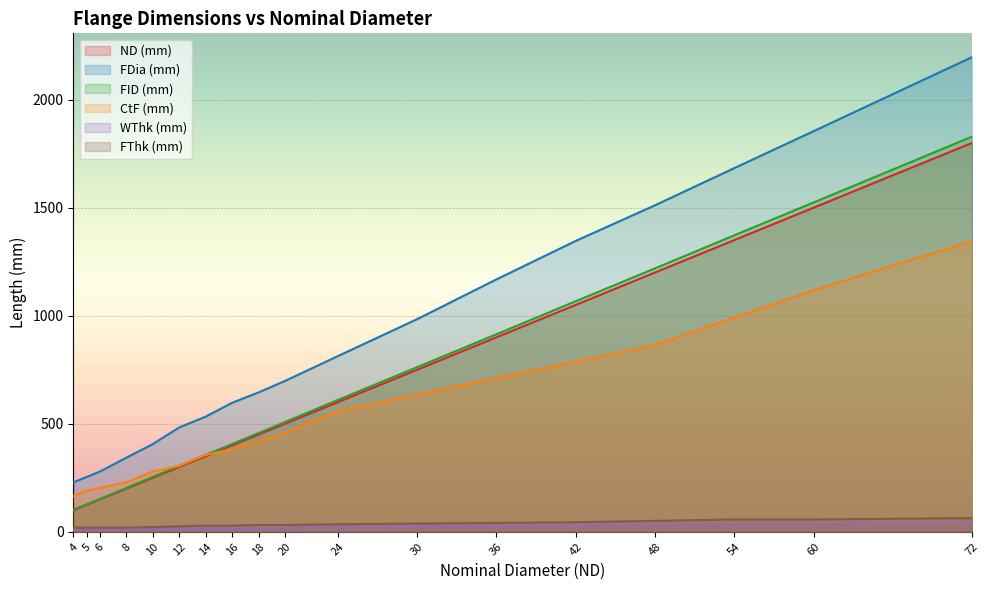

True or false: FID (mm) and FDia (mm) intersect in this chart.

False